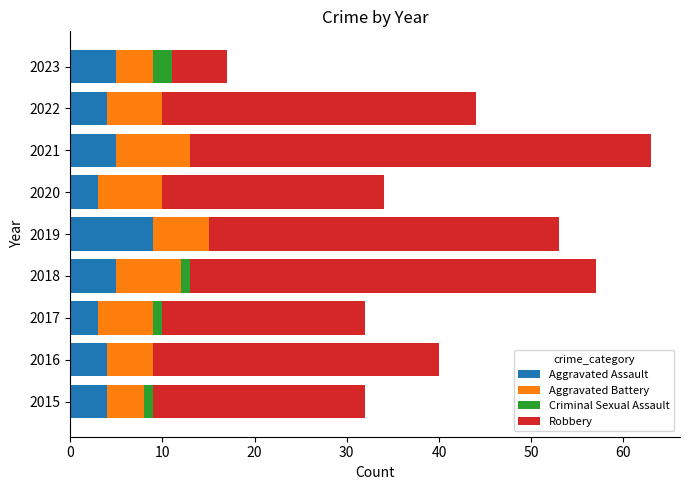

The Aggravated Assault series shows 6 at 2016. True or false?

False